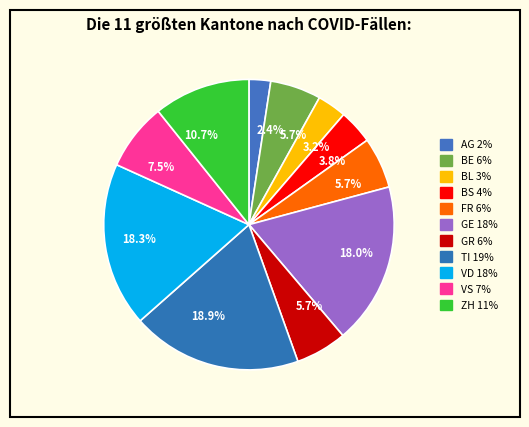

What is the total percentage of FR and BL?

8.9%